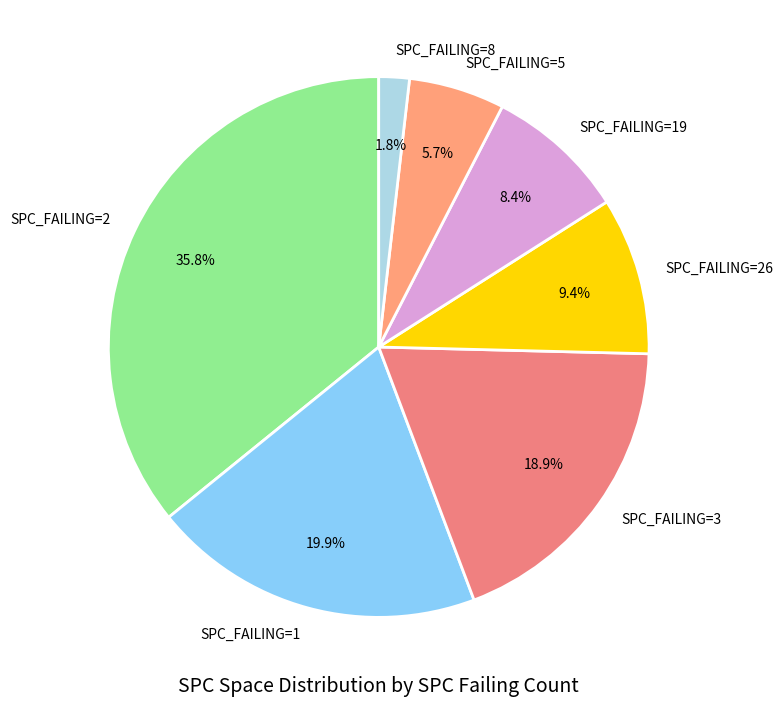

Rank the categories by value from lowest to highest.

SPC_FAILING=8, SPC_FAILING=5, SPC_FAILING=19, SPC_FAILING=26, SPC_FAILING=3, SPC_FAILING=1, SPC_FAILING=2